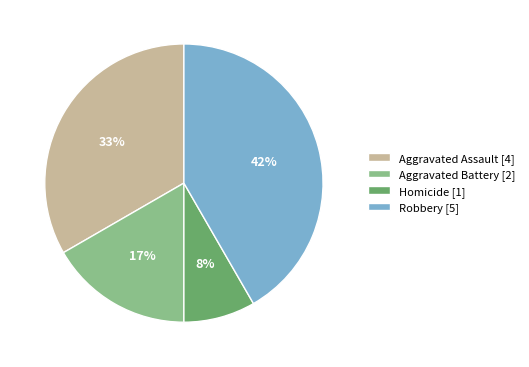

To the nearest percent, what portion does Aggravated Battery represent?

17%